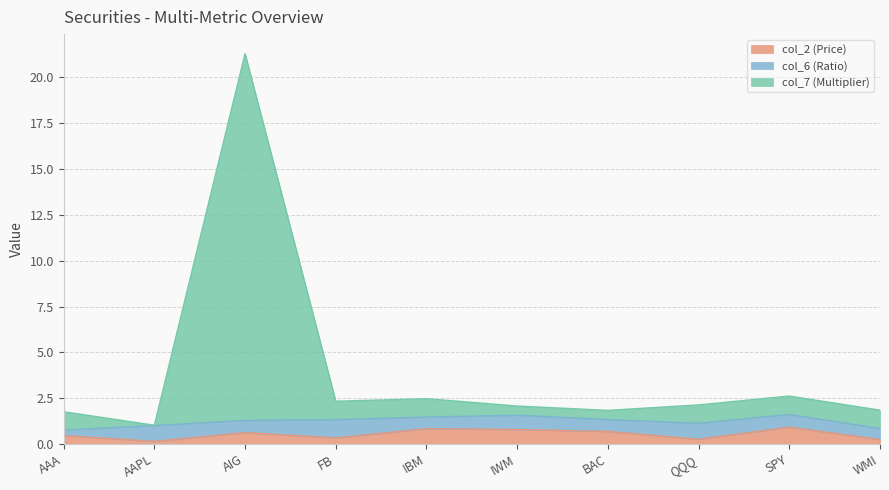

True or false: col_2 (Price) has a value of 0.9 at SPY.

True